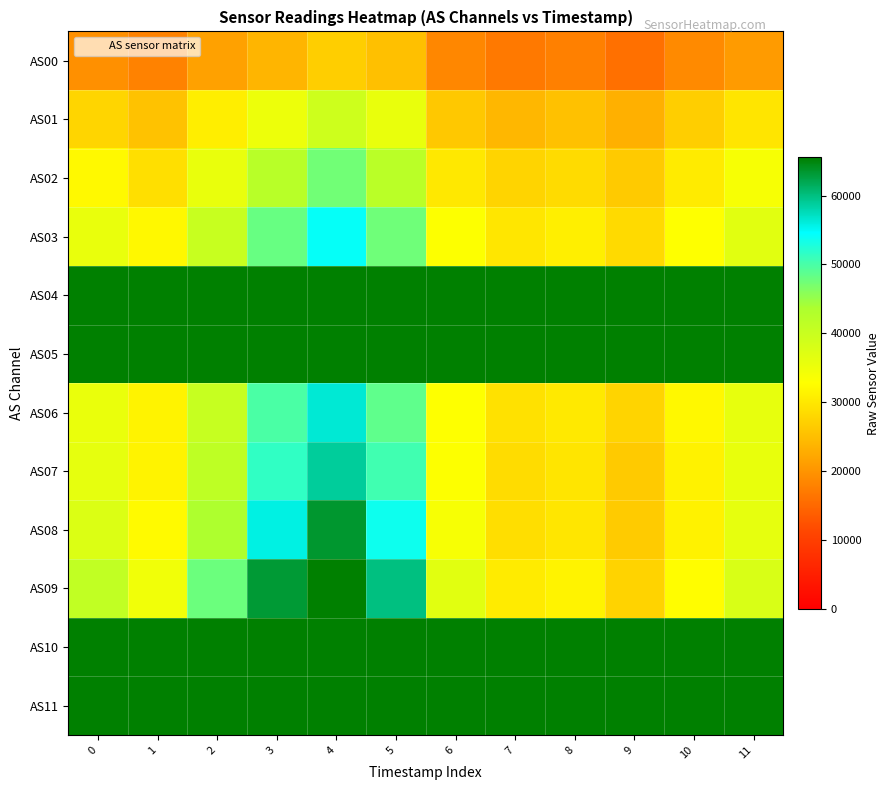

Count the number of categories in the chart.

12